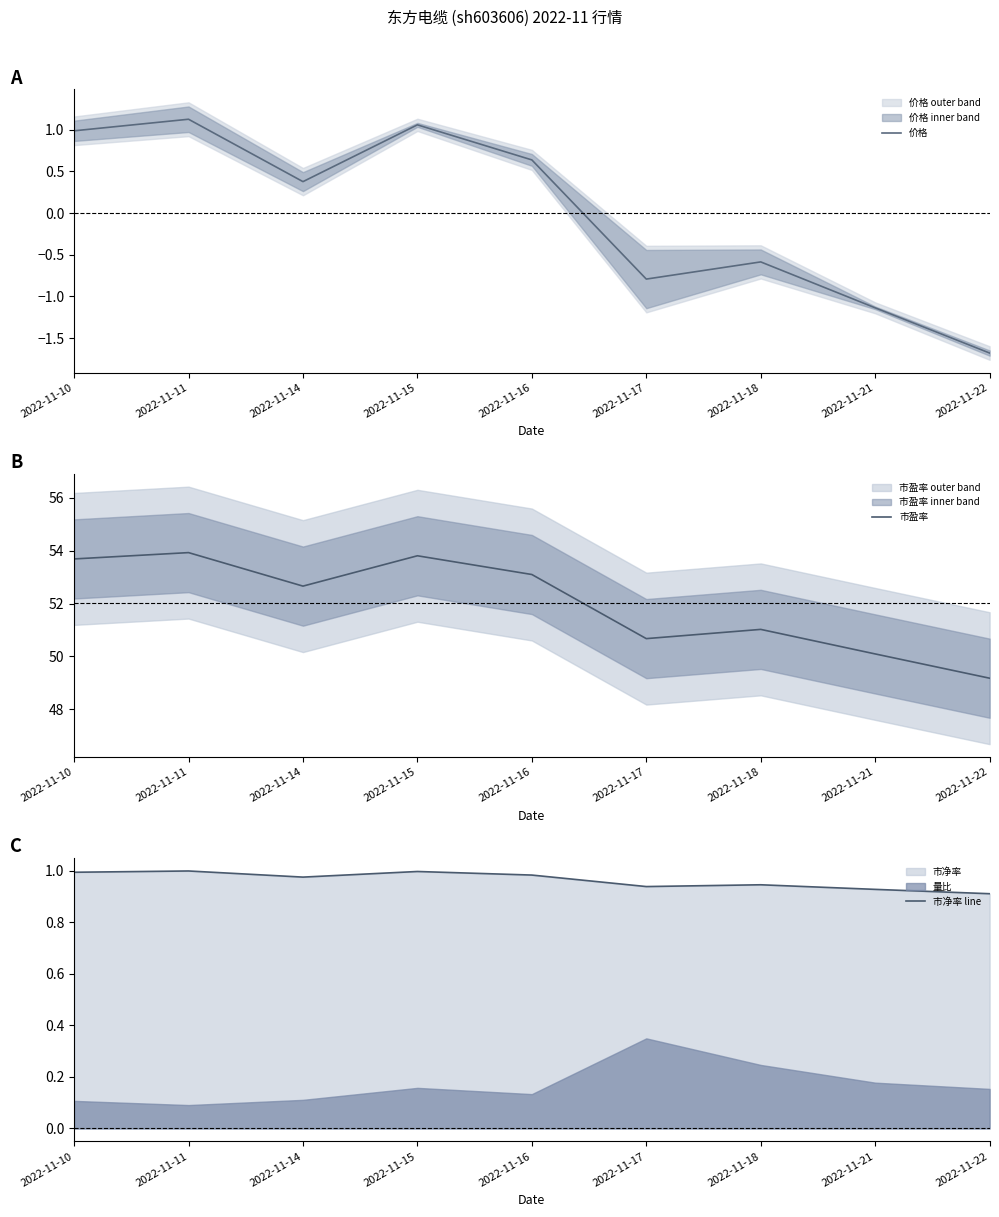

What is the difference between the highest and lowest values at 2022-11-22?

50.8